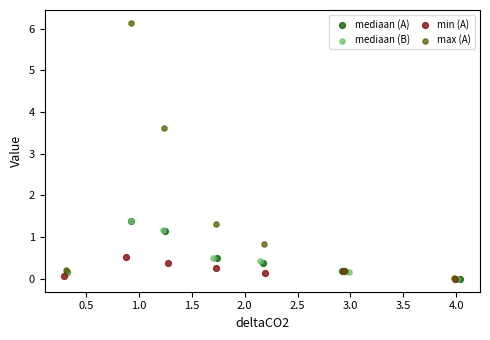

What are all the series names shown in the legend?

mediaan (A), mediaan (B), min (A), max (A)